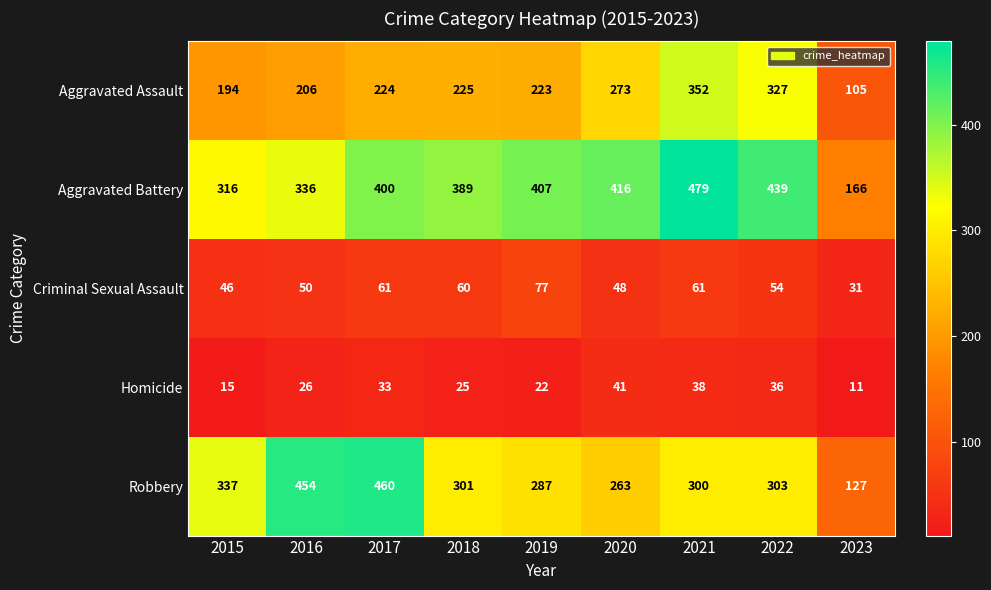

What is the spread (max minus min) of values at 2017?

427